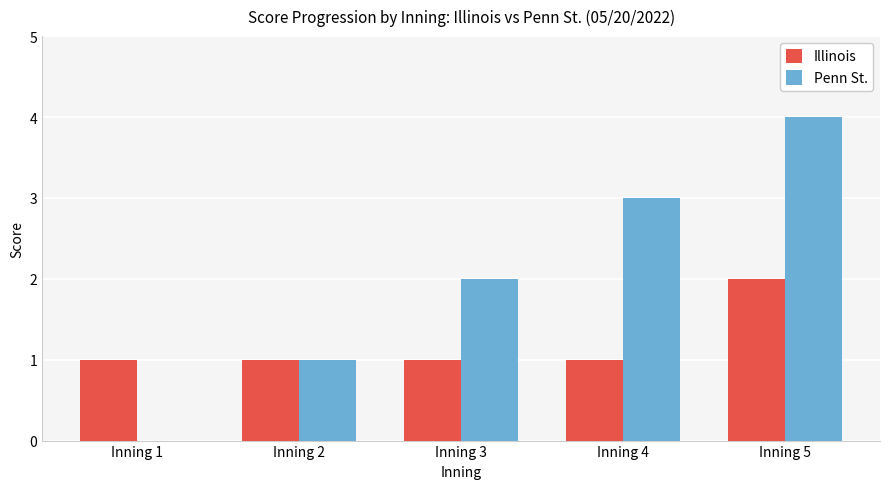

How many groups of bars are there?

5